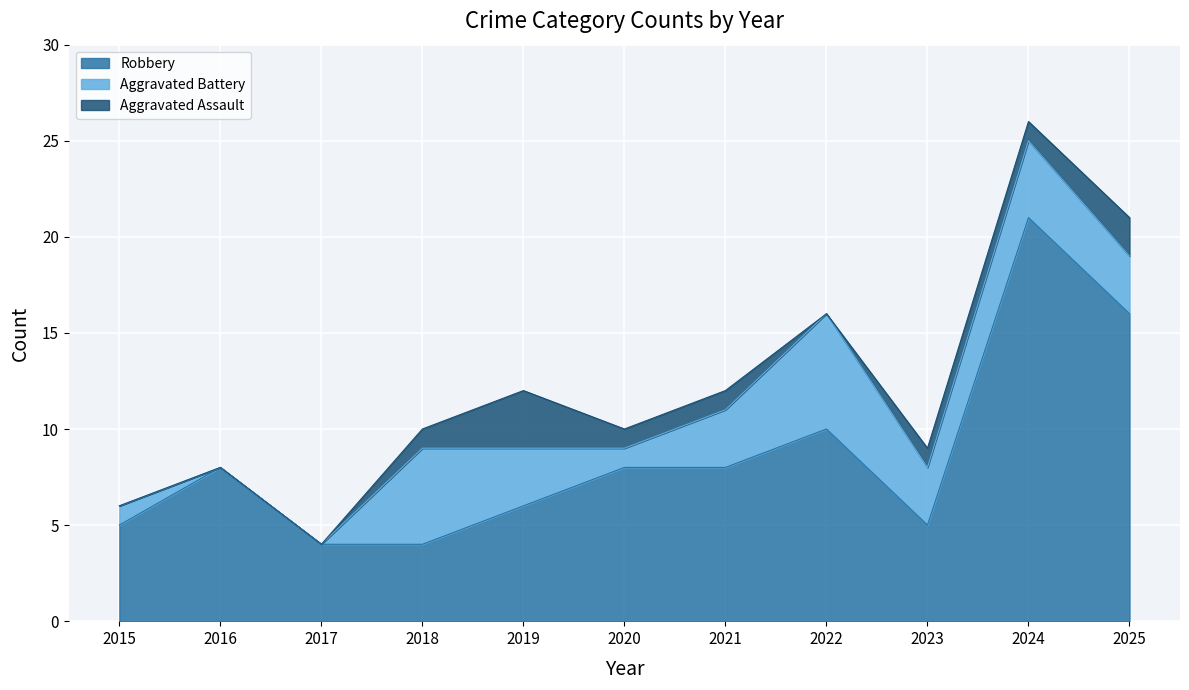

Is it true that Total equals 3 at 2021?

False